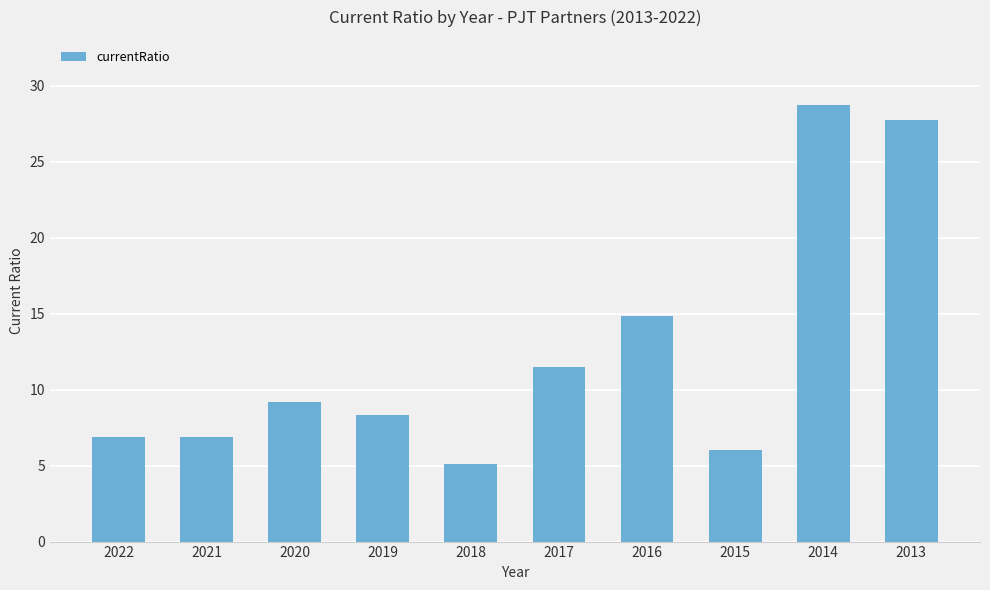

What is the difference between the values at 2018 and 2016?

9.8